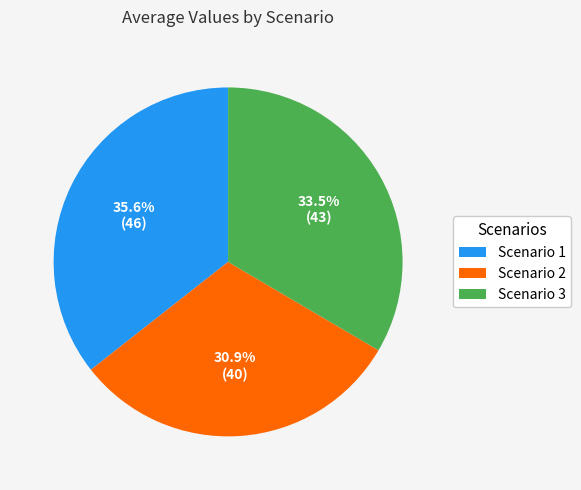

Which has a higher value, Scenario 1 or Scenario 3?

Scenario 1